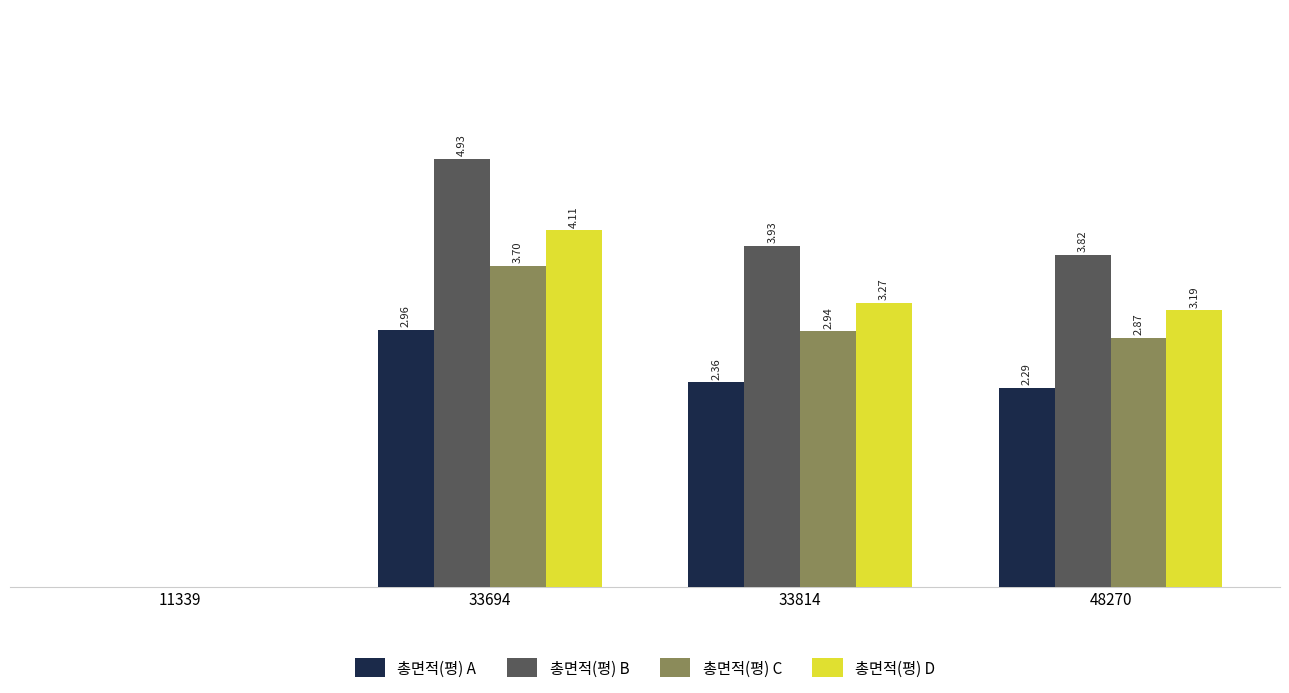

Is the value of 총면적(평) D at 33814 greater than the value of 총면적(평) B at 33694?

No